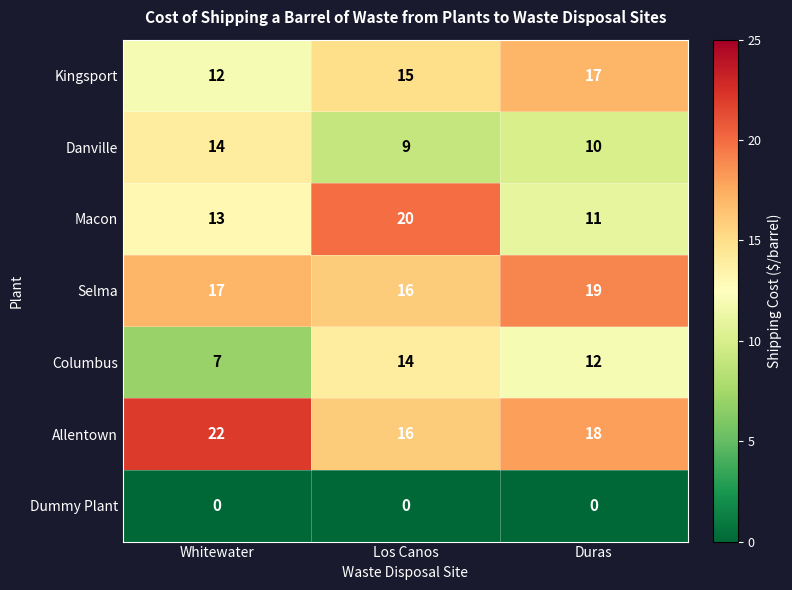

Is the value of Danville at Duras greater than the value of Columbus at Duras?

No